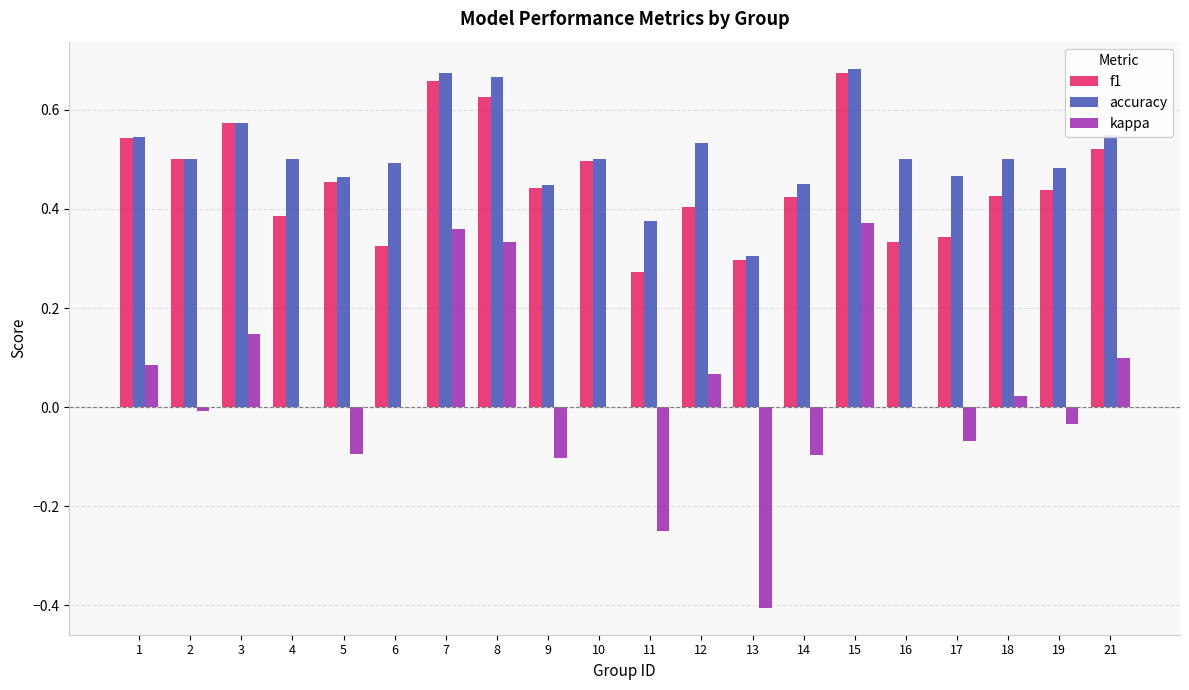

Are the bars horizontal?

No